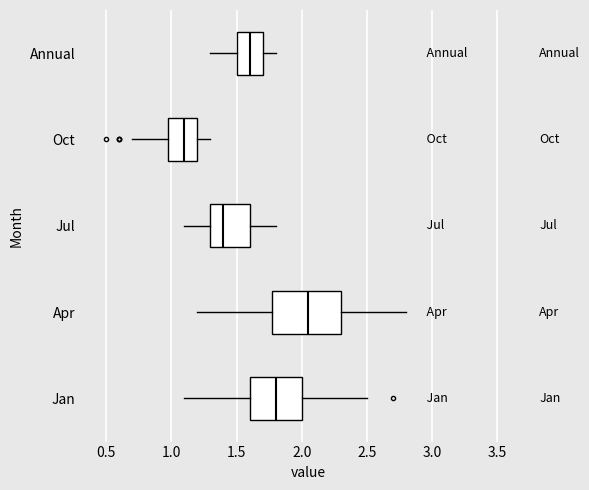

Reading bottom to top, read every box against the x-axis: the position of its median line, the range the box covers, and the ends of its whiskers. The values are not printed on the chart, so give them approximately, as read against the axis.

Jan: median 1.80, box 1.60 to 2.00, whiskers 1.10 to 2.50
Apr: median 2.05, box 1.80 to 2.30, whiskers 1.20 to 2.80
Jul: median 1.40, box 1.30 to 1.60, whiskers 1.10 to 1.80
Oct: median 1.10, box 1.00 to 1.20, whiskers 0.70 to 1.30
Annual: median 1.60, box 1.50 to 1.70, whiskers 1.30 to 1.80